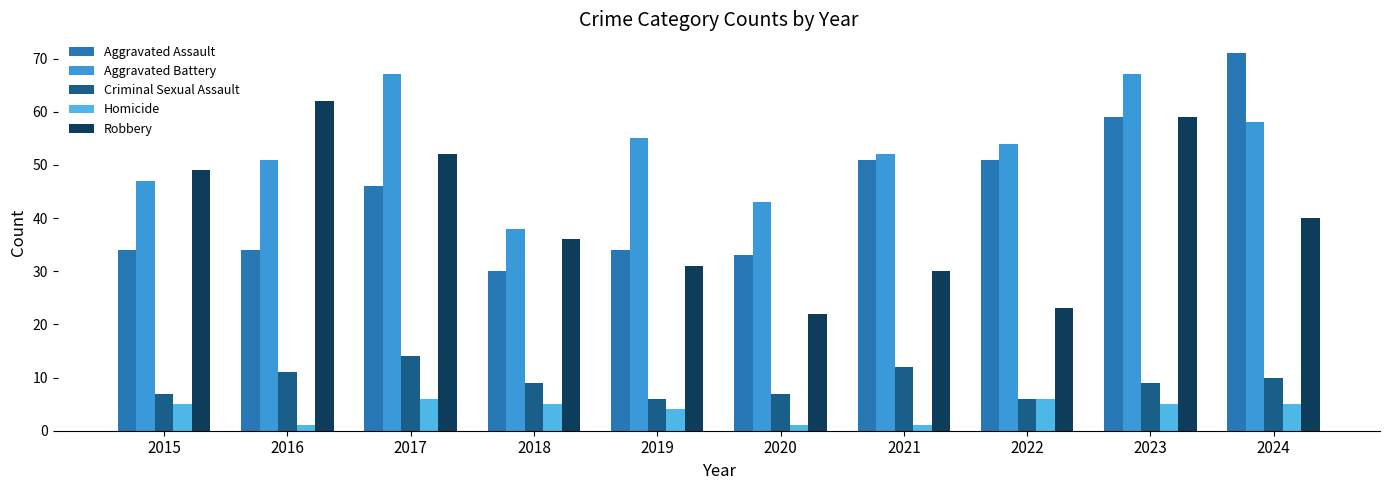

How many data points does each series have?

10